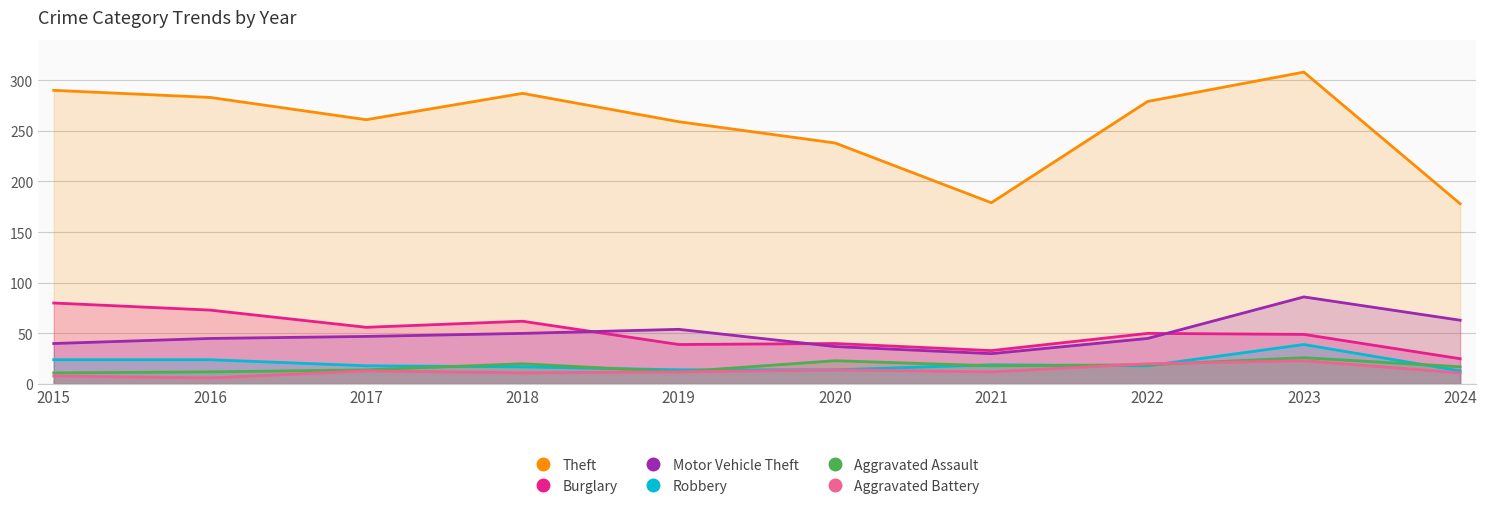

Reading right to left, transcribe all the data shown in this chart.

Theft: 178	308	279	179	238	259	287	261	283	290
Burglary: 25	49	50	33	40	39	62	56	73	80
Motor Vehicle Theft: 63	86	45	30	37	54	50	47	45	40
Robbery: 13	39	18	19	14	14	17	18	24	24
Aggravated Assault: 17	26	19	18	23	12	20	14	12	11
Aggravated Battery: 11	23	20	12	14	12	11	13	6	8